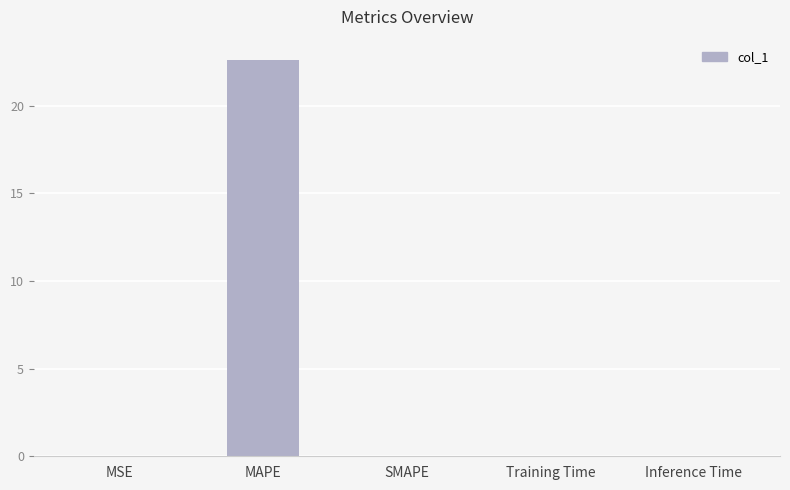

At which category does the chart reach its peak across all series?

MAPE